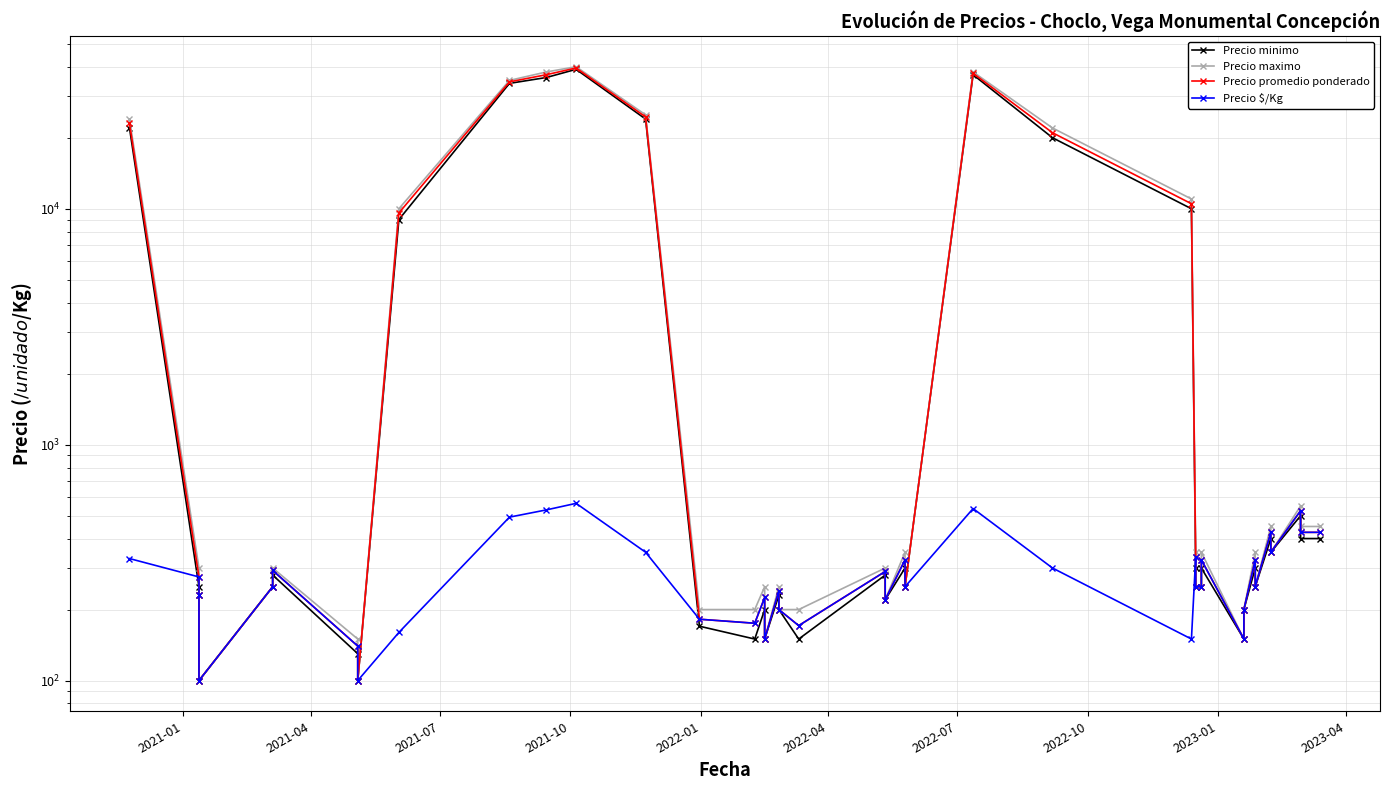

What is the sum of all Precio minimo values?

238690